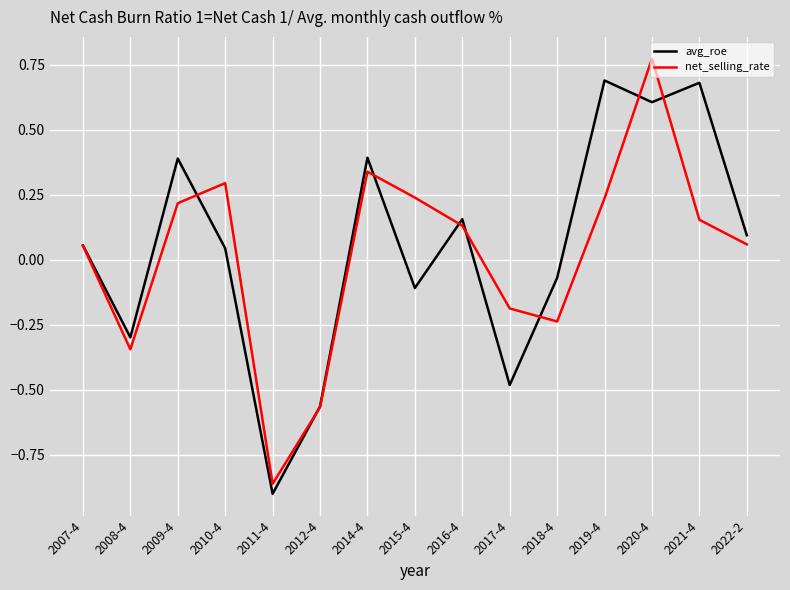

What position from the left is 2014-4?

7